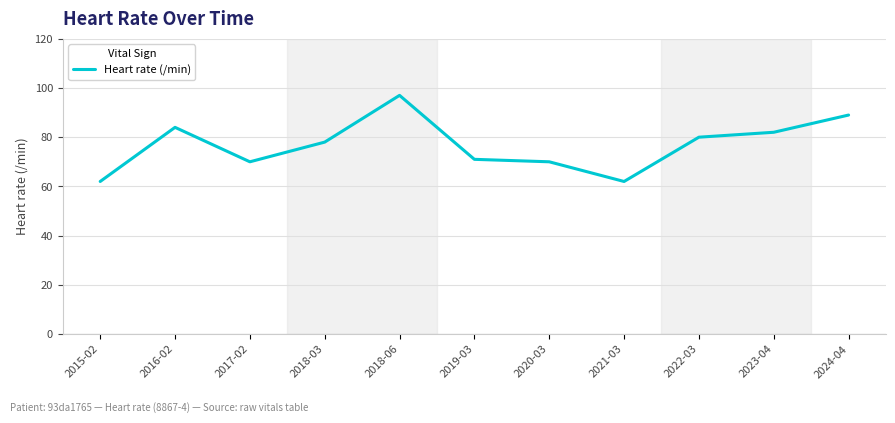

What is the maximum value shown in the chart?

97